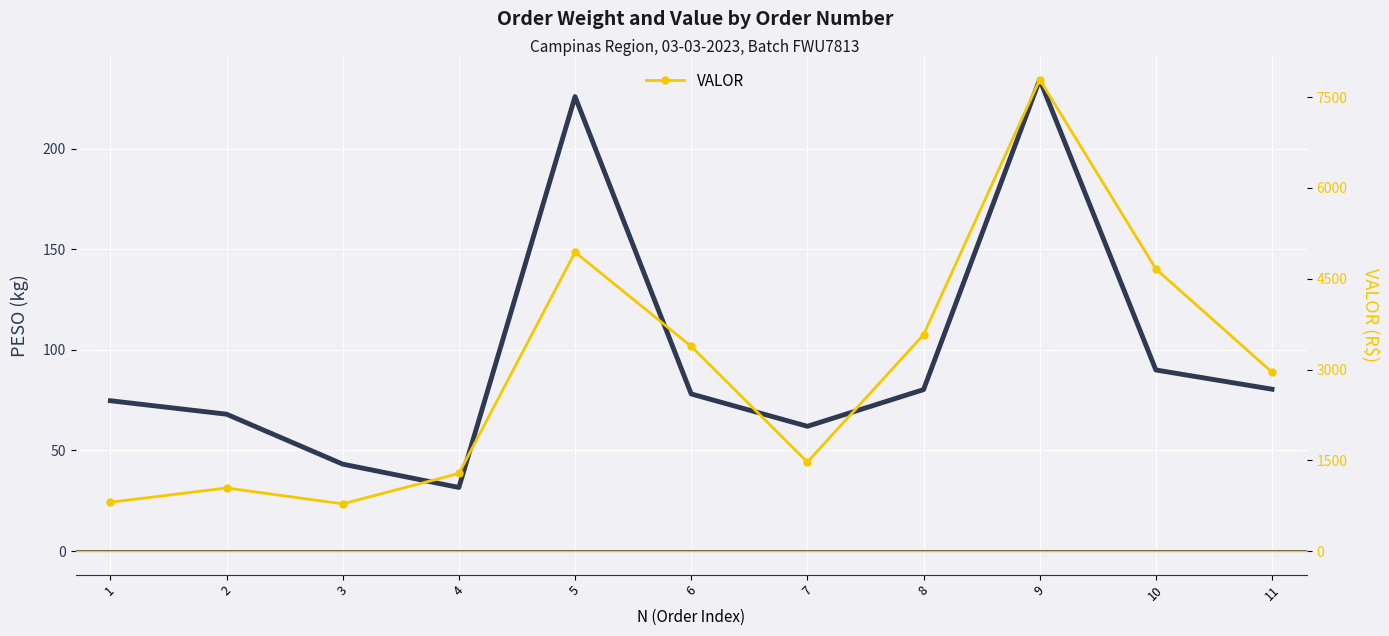

Rank the series by their maximum value, from lowest to highest.

PESO, VALOR